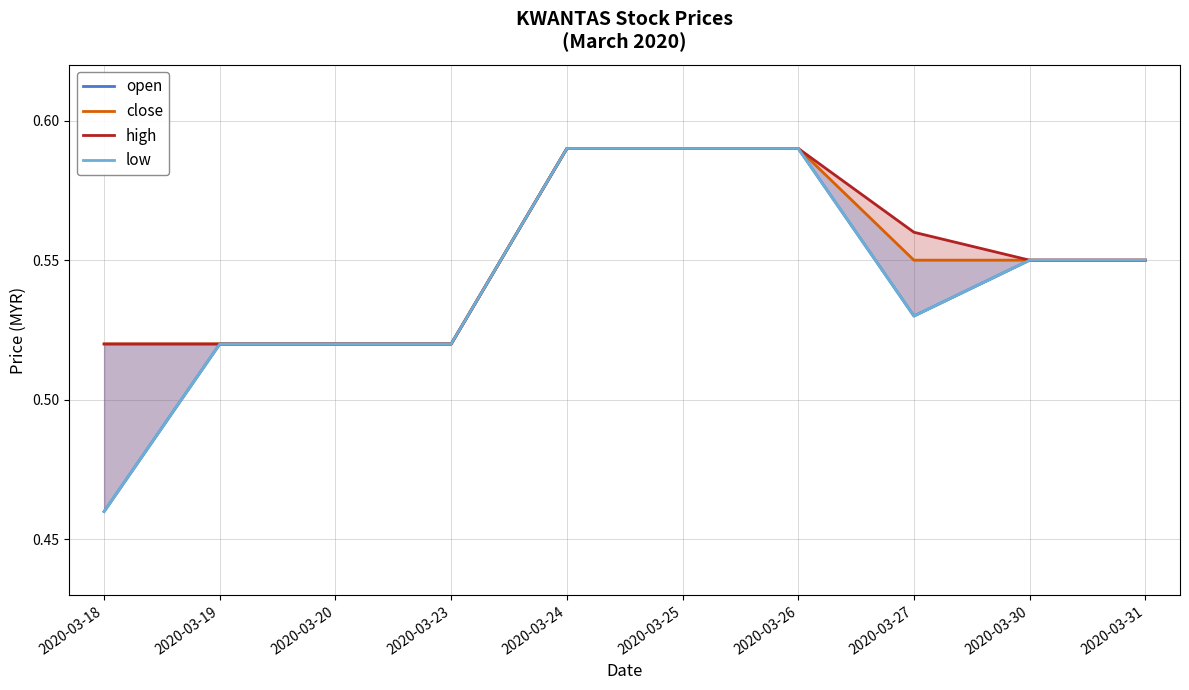

At which category does the chart reach its peak across all series?

2020-03-24